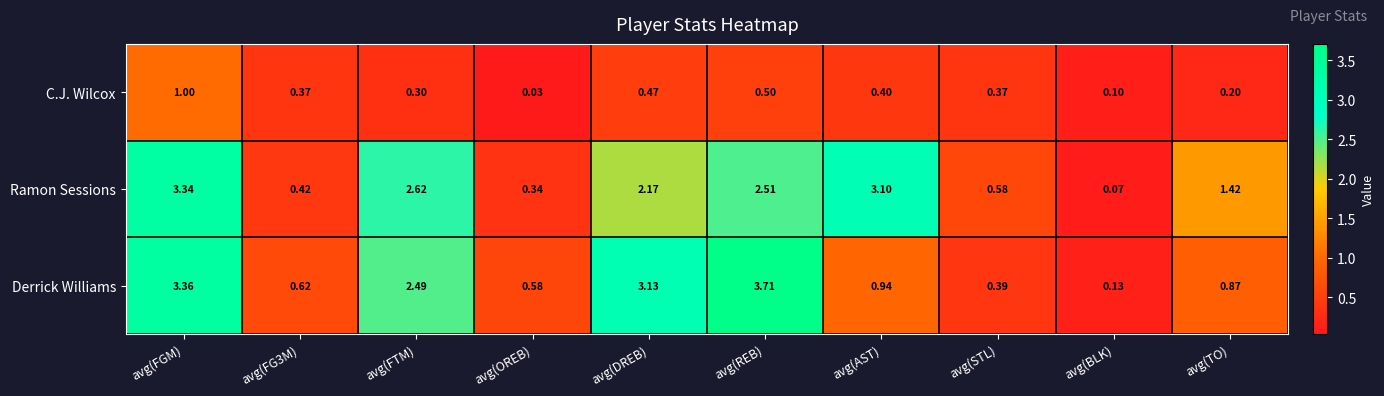

Is the value of C.J. Wilcox at avg(DREB) greater than the value of Ramon Sessions at avg(TO)?

No